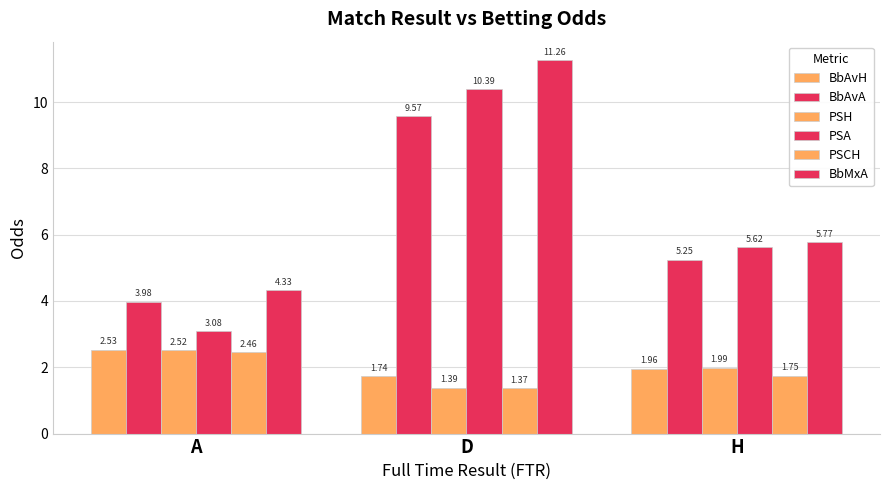

How many data points does each series have?

3